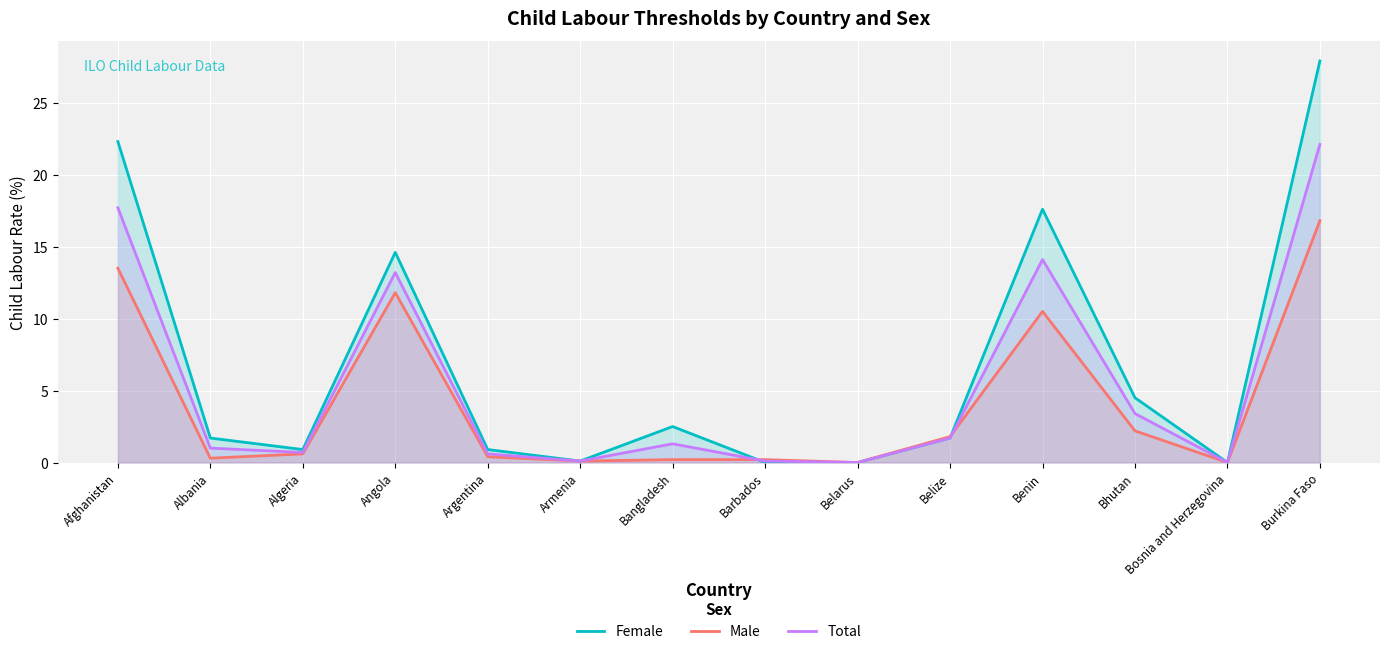

Is the value of Male at Bosnia and Herzegovina greater than the value of Female at Algeria?

No